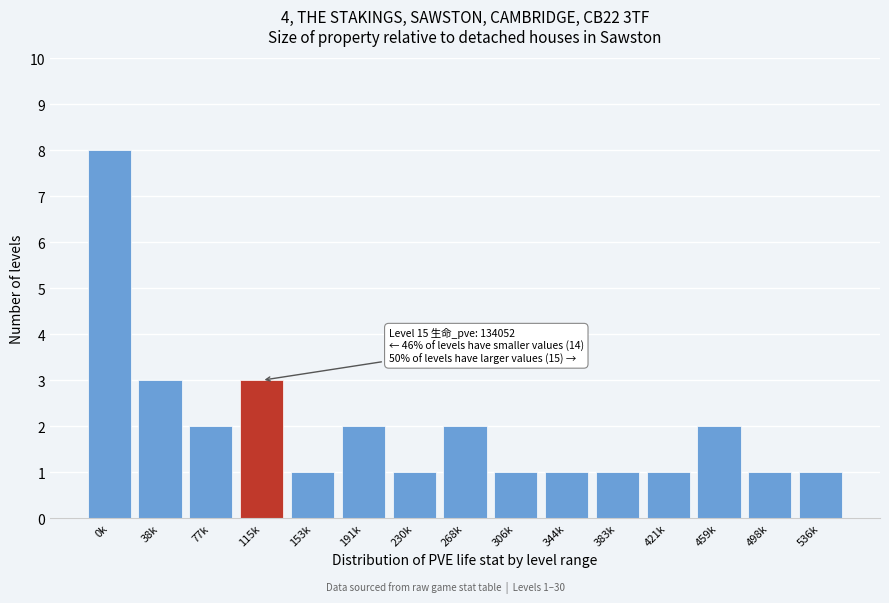

Reading left to right, what are all the values shown in this chart?

0k=8	38k=3	77k=2	115k=3	153k=1	191k=2	230k=1	268k=2	306k=1	344k=1	383k=1	421k=1	459k=2	498k=1	536k=1